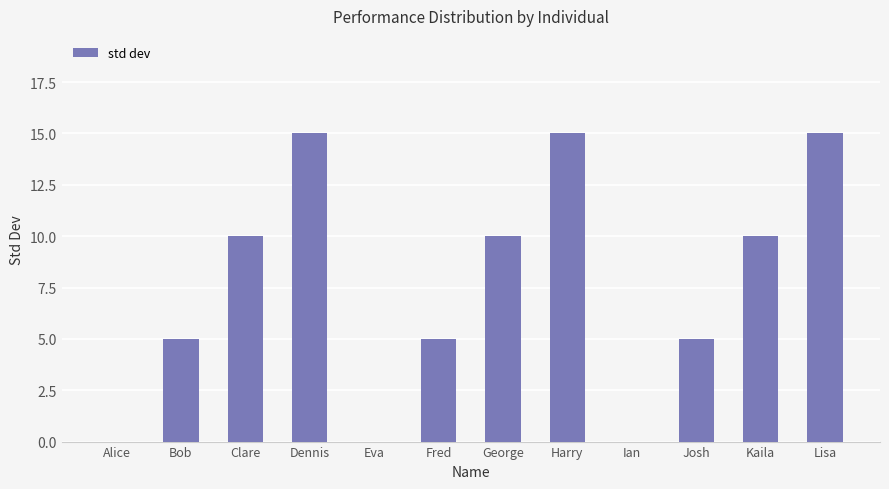

Approximately how many times larger is the value at George compared to Lisa?

0.7